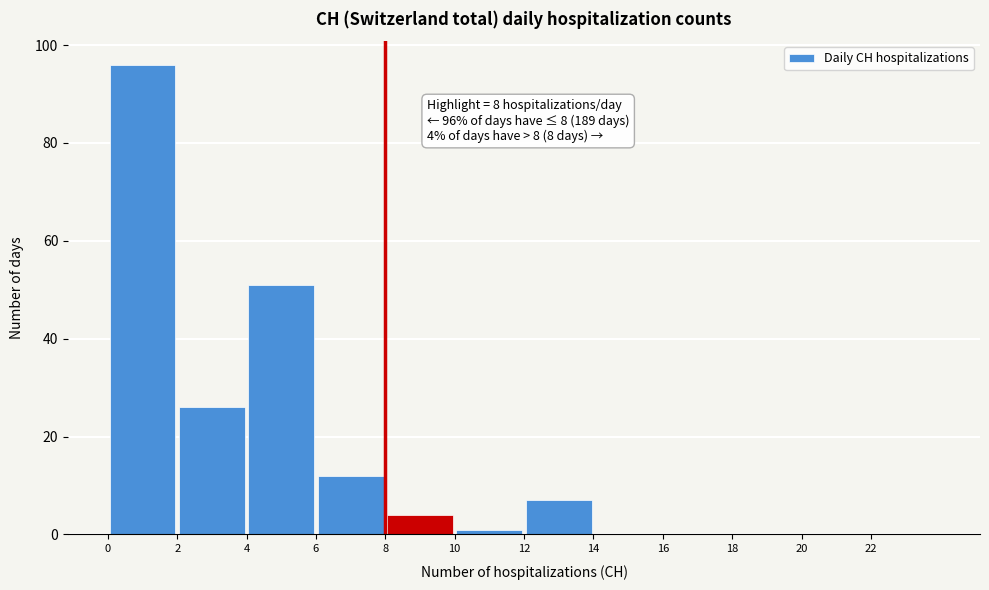

Over which range of the x-axis is the bar tallest?

0 to 2